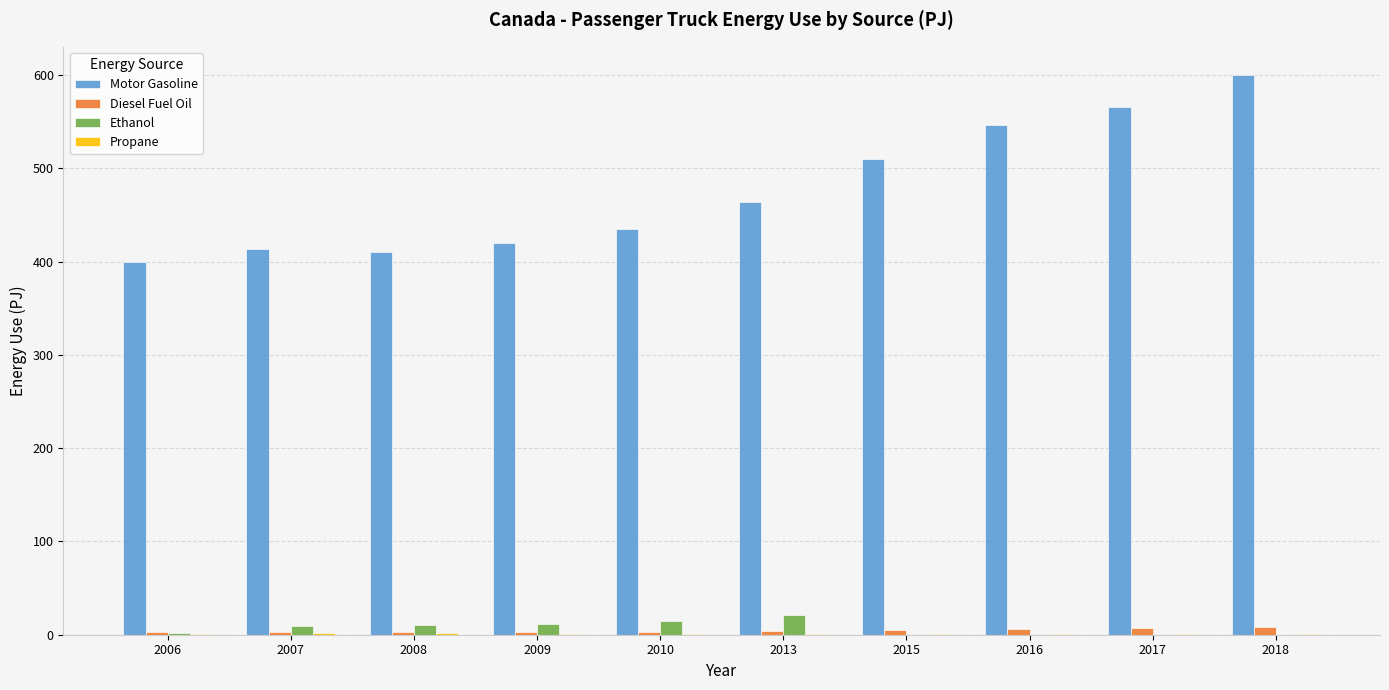

How many groups of bars are there?

10